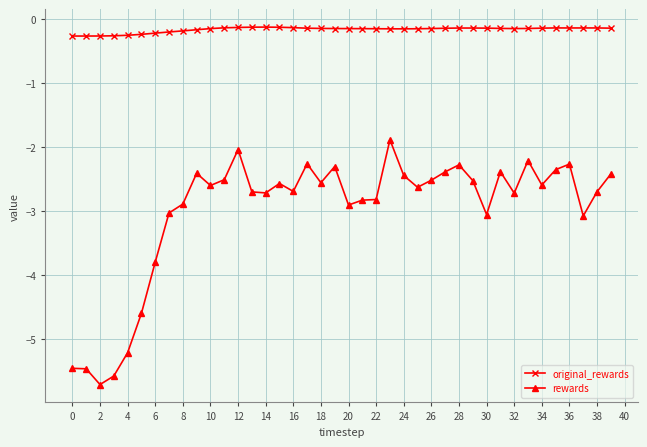

Which series has the largest range (max minus min)?

rewards